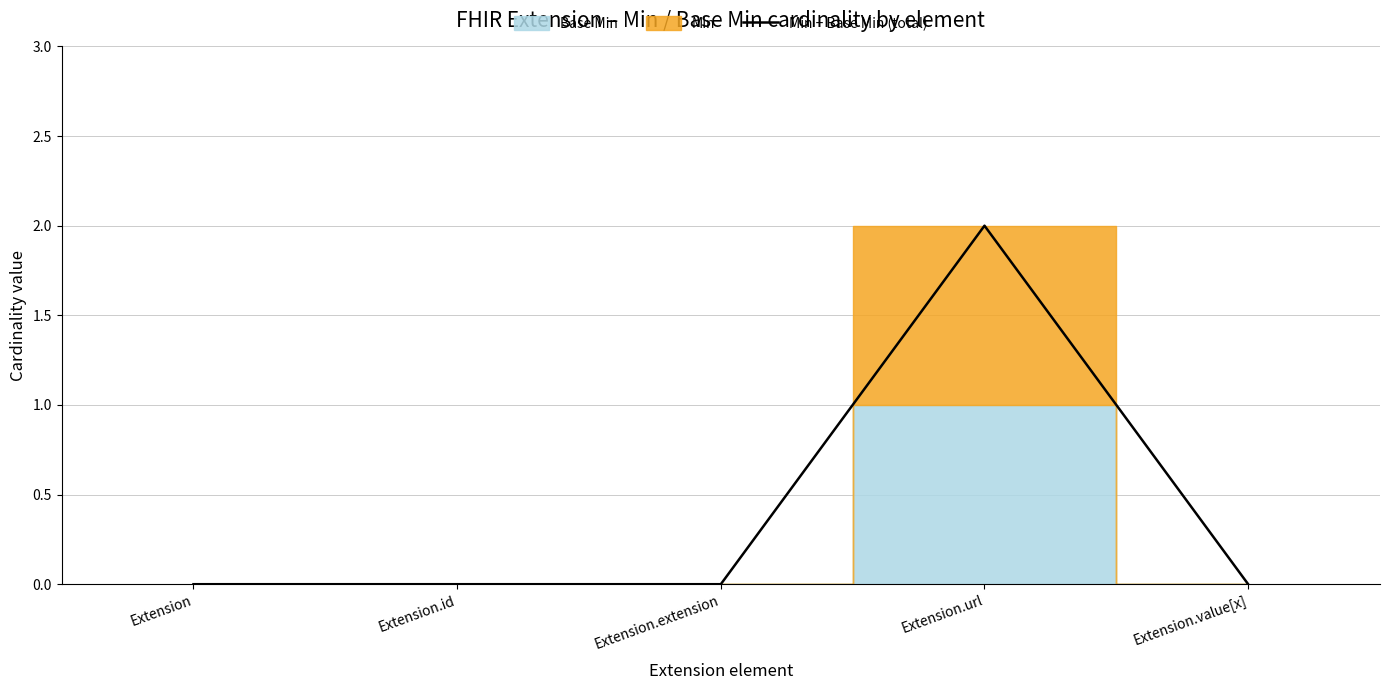

Rank the categories by value from highest to lowest.

Extension.url, Extension, Extension.id, Extension.extension, Extension.value[x]